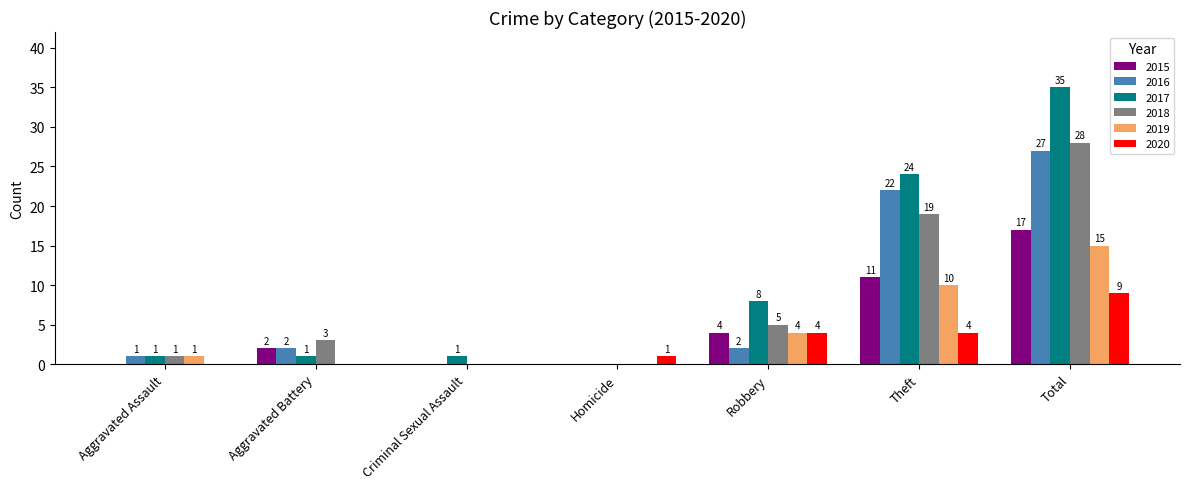

At which label is 2019 closest to 7?

Robbery